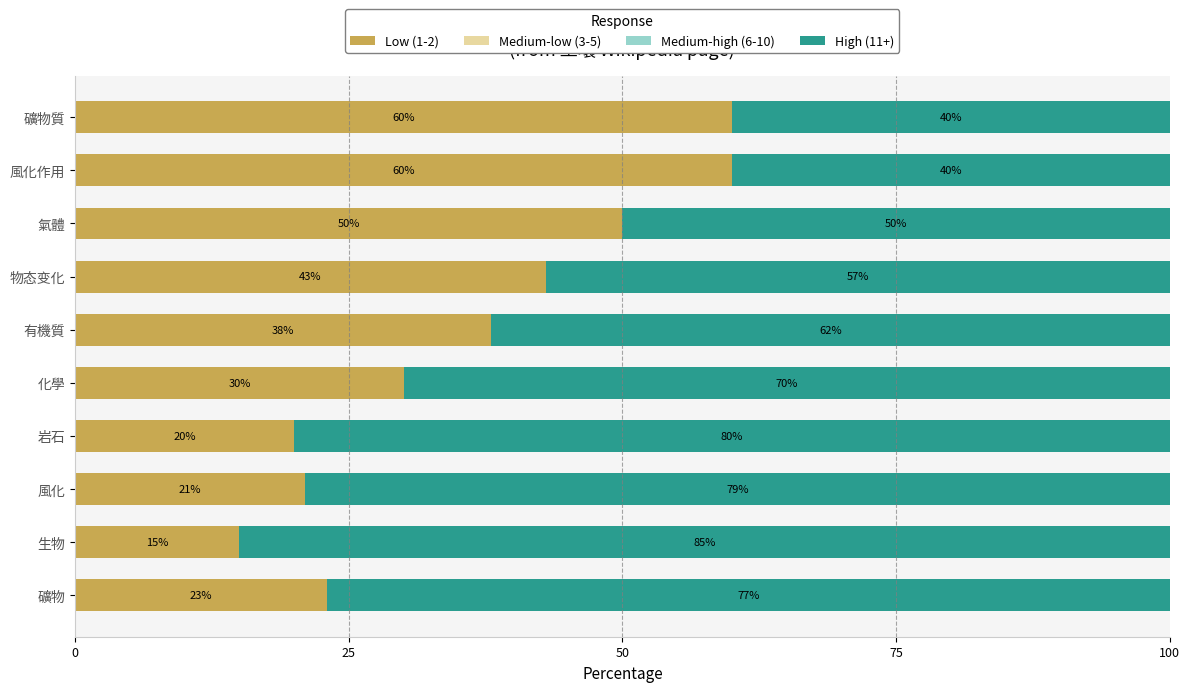

What value does the Low (1-2) series have at 風化?

21